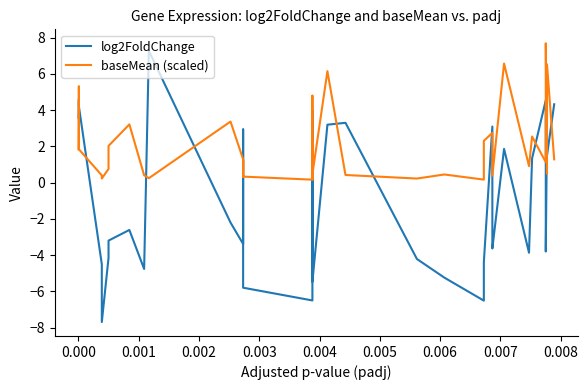

What is the sum of all baseMean (scaled) values?

74.0